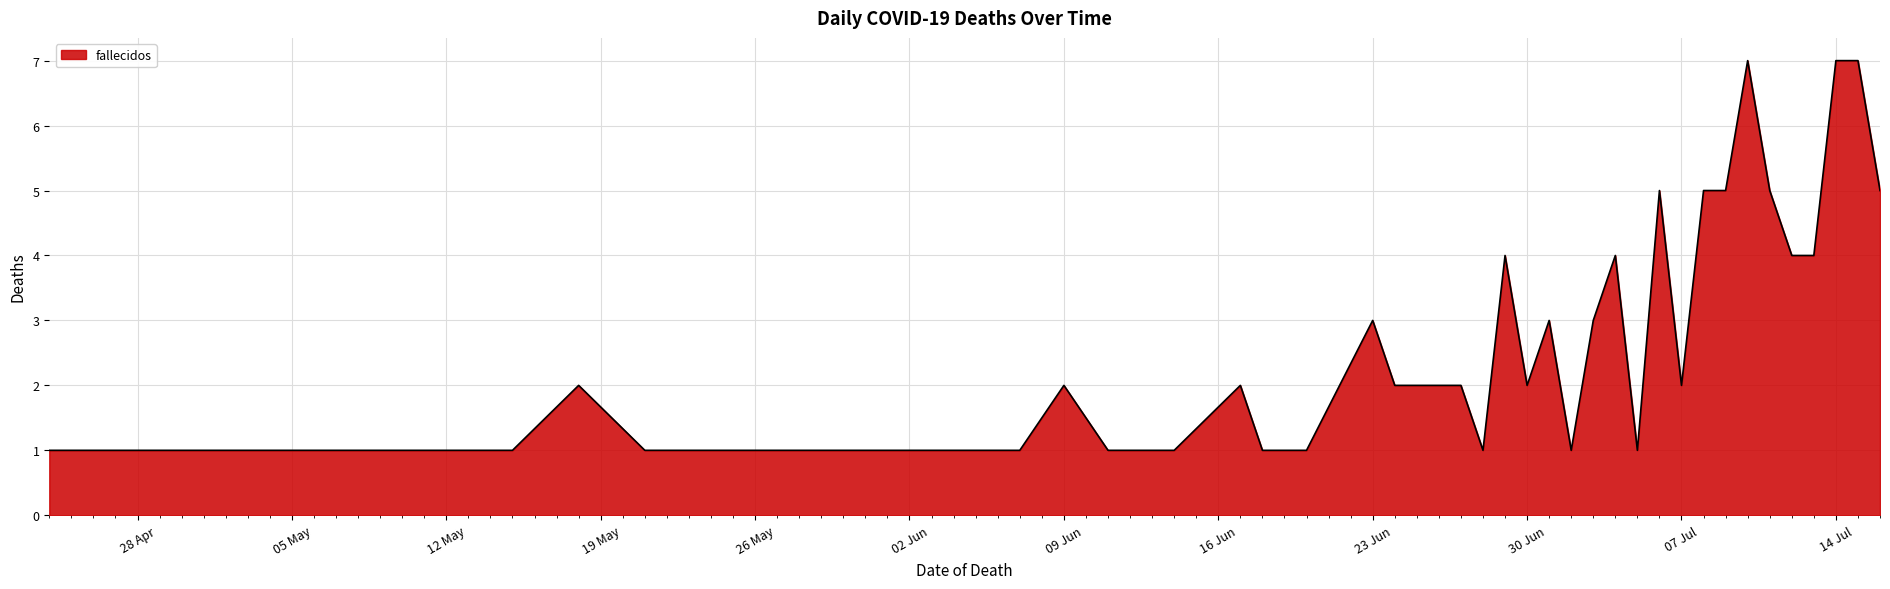

What is the difference between the maximum and minimum values?

6